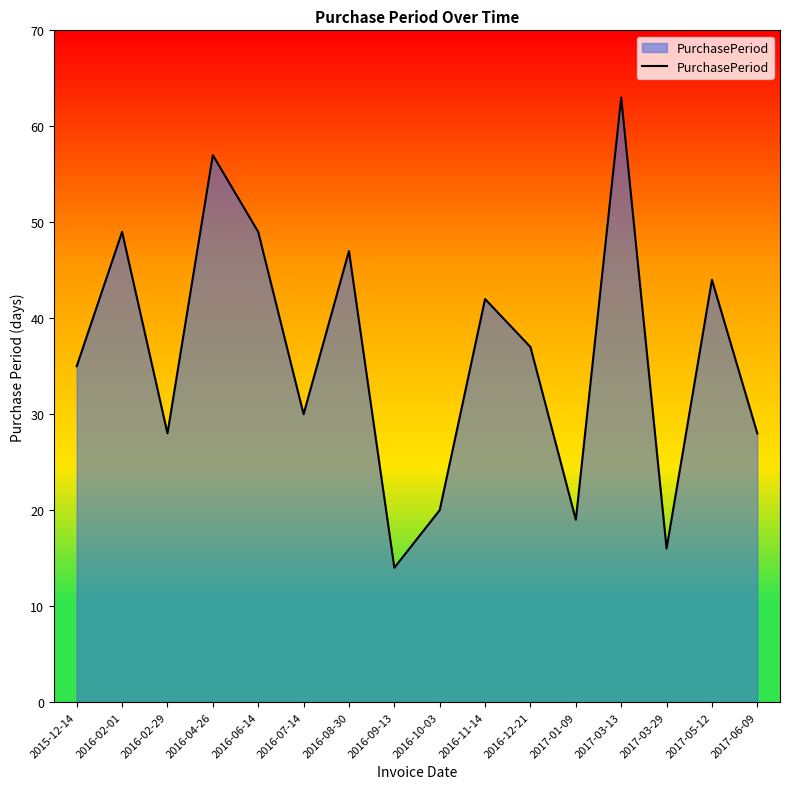

What is the approximate value at 2017-05-12, to the nearest 5?

45